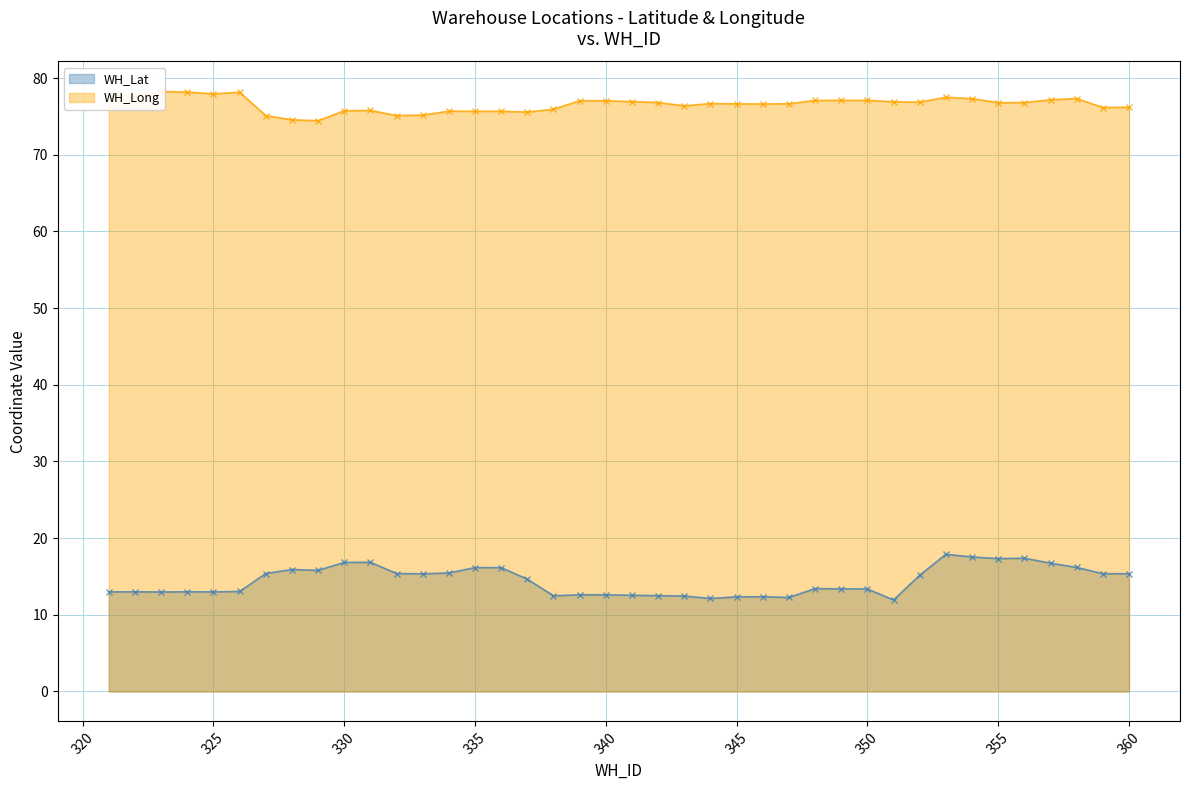

Between 331 and 335, which series saw the biggest shift?

WH_Lat